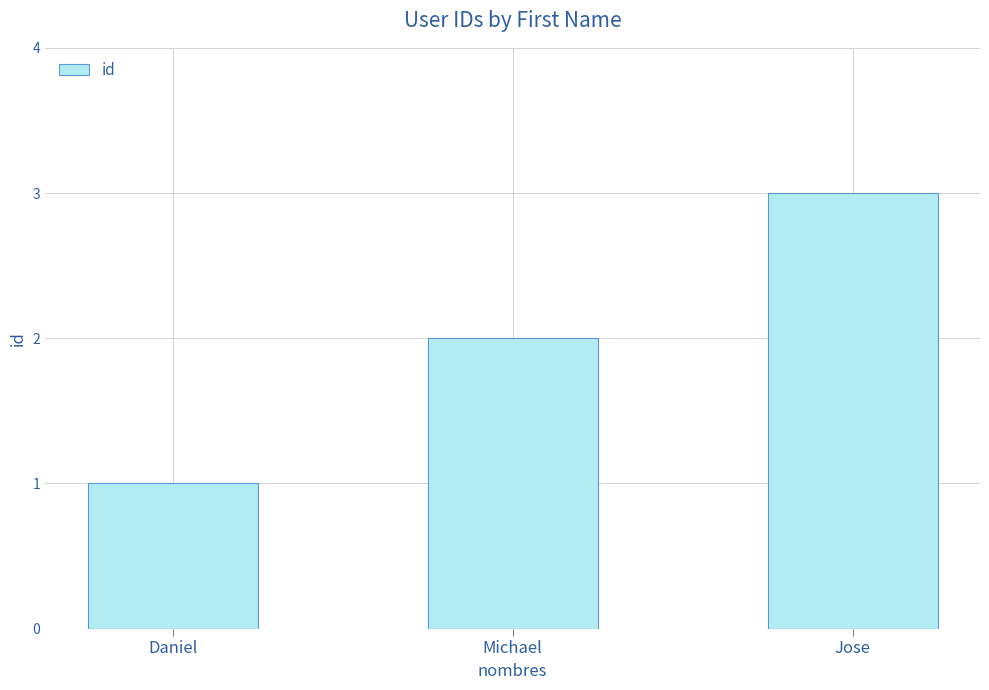

List the labels in order of value, largest first.

Jose, Michael, Daniel